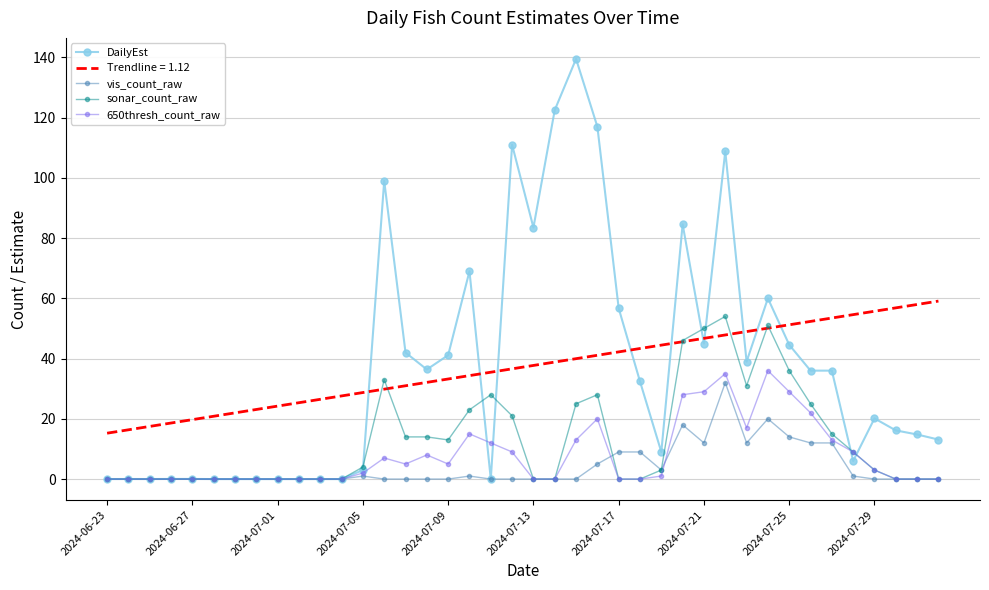

True or false: Trendline = 1.12 and 650thresh_count_raw cross at least once.

False